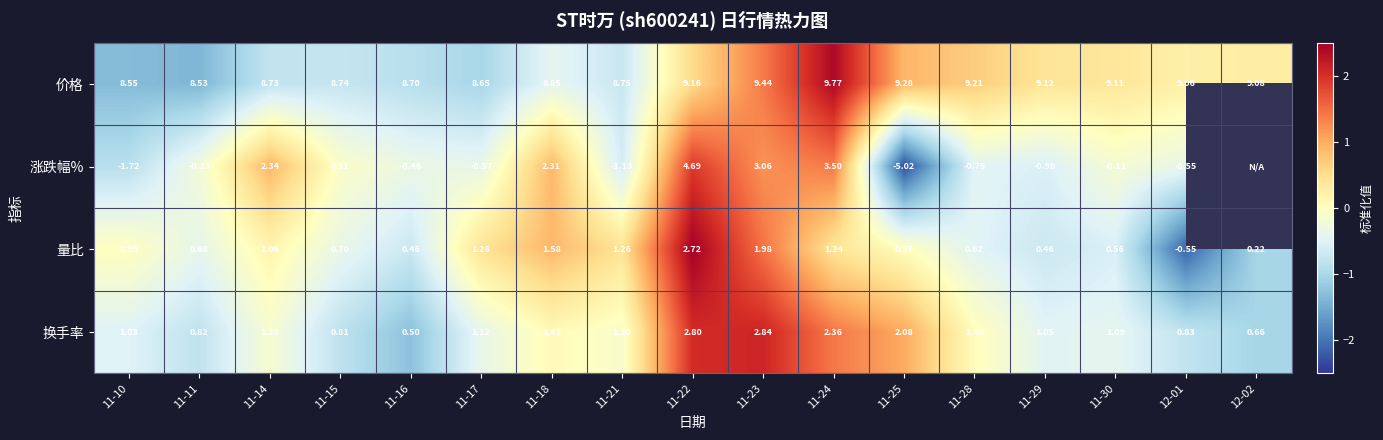

Is the value of 量比 at 11-18 greater than the value of 价格 at 11-11?

No